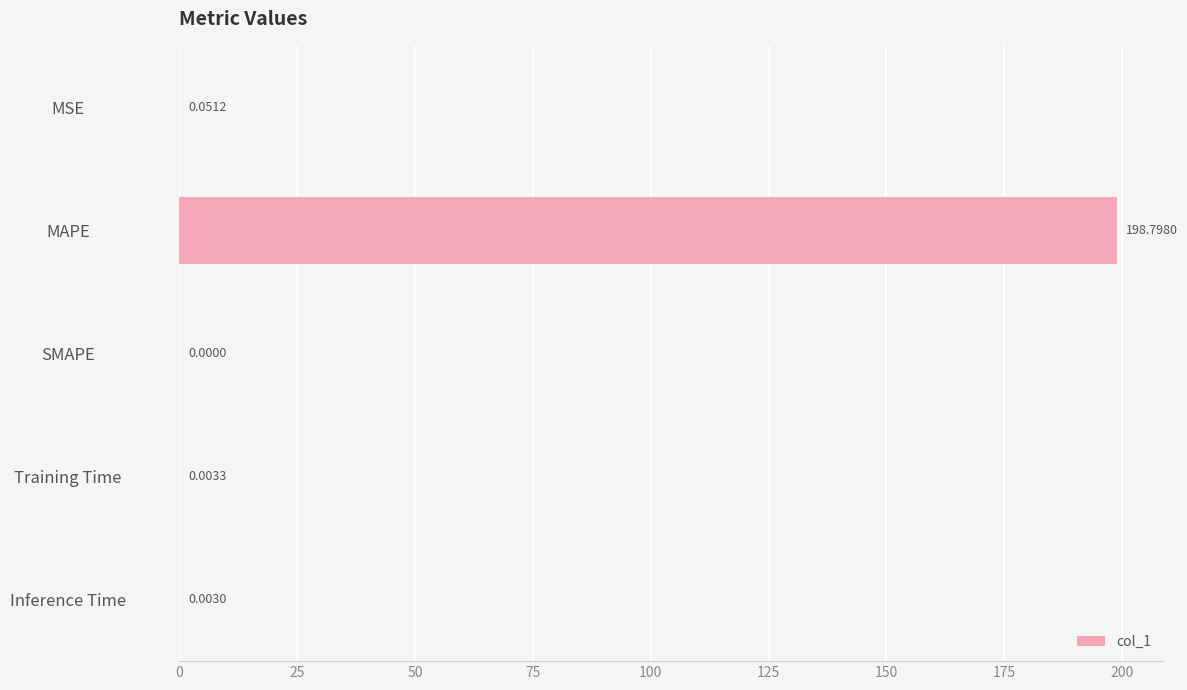

What is the sum of all values?

198.9